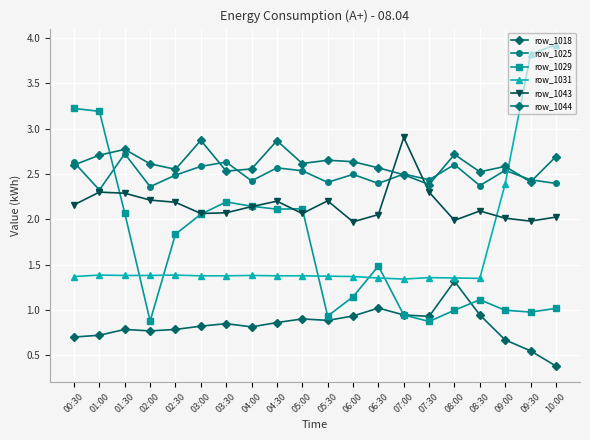

What are all the series names shown in the legend?

row_1018, row_1025, row_1029, row_1031, row_1043, row_1044